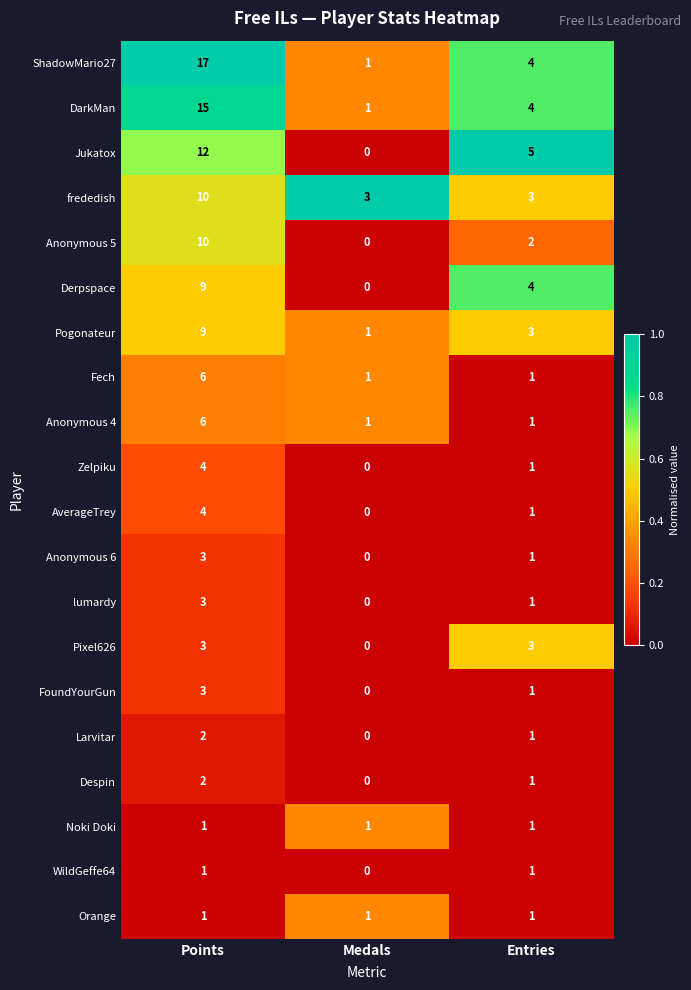

What is the spread (max minus min) of values at Medals?

3